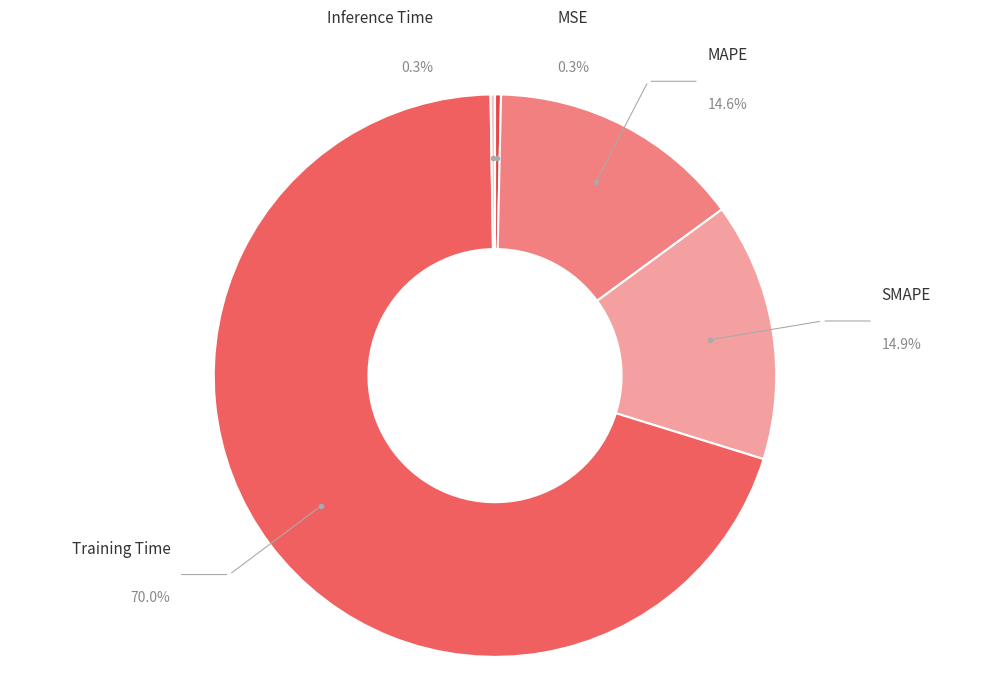

Combined, do Inference Time and MAPE account for over 50%?

No